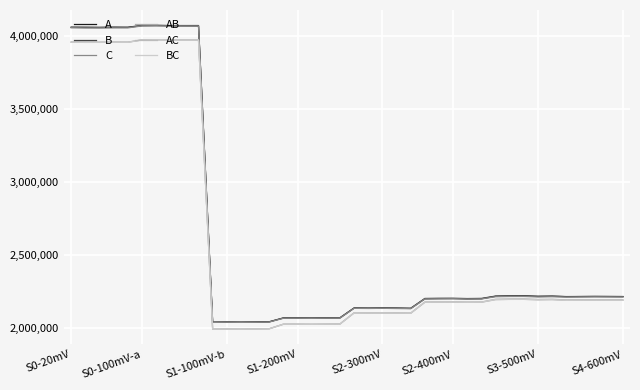

How many lines are shown in the chart?

6